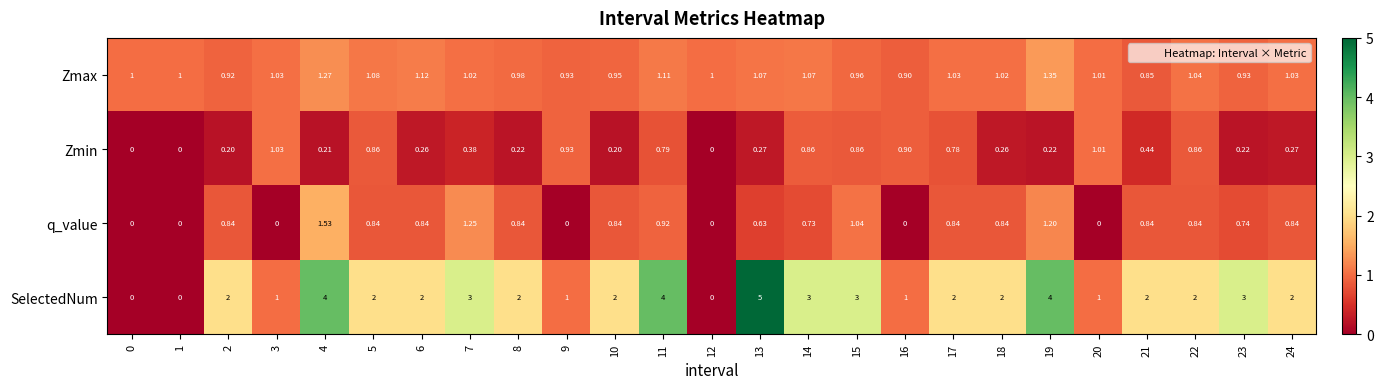

Is the value of q_value at 12 greater than the value of SelectedNum at 19?

No